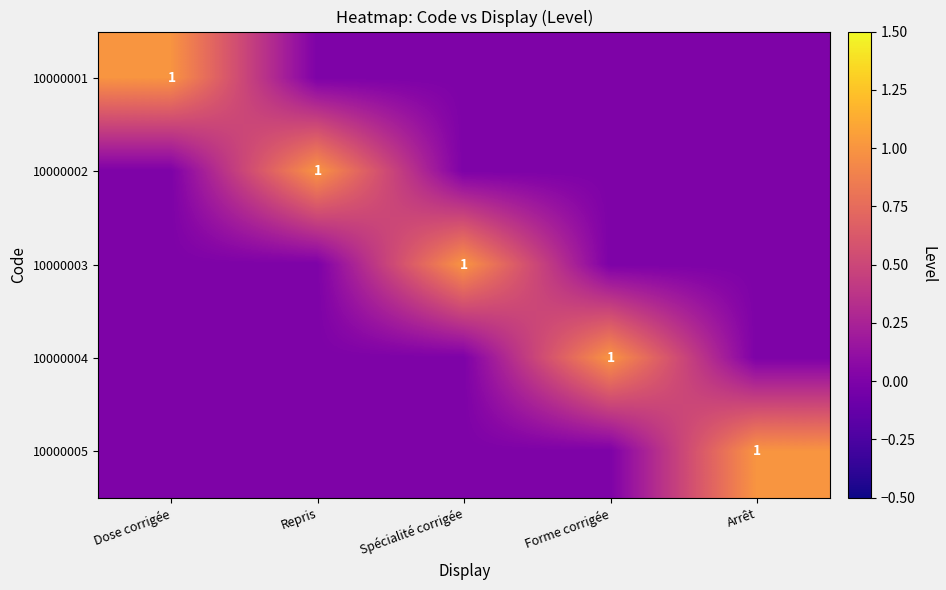

Is it true that 10000005 equals 1 at Arrêt?

True